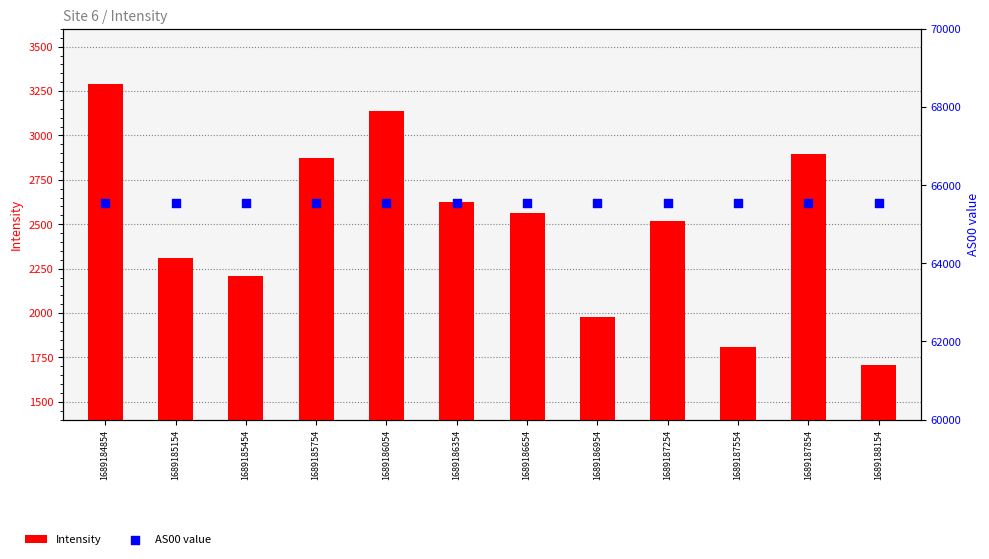

Which series has the largest total across all categories?

AS00 value